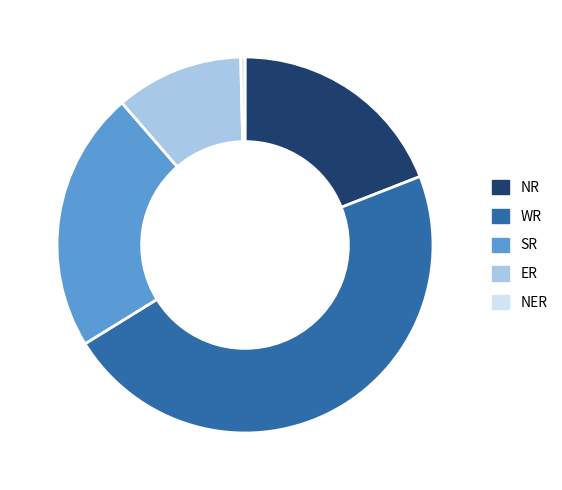

Which category has the biggest portion of the pie?

WR